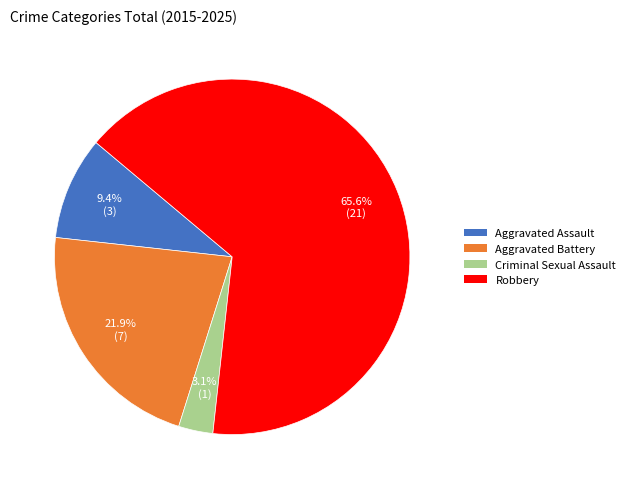

Combined, do Aggravated Battery and Criminal Sexual Assault account for over 50%?

No